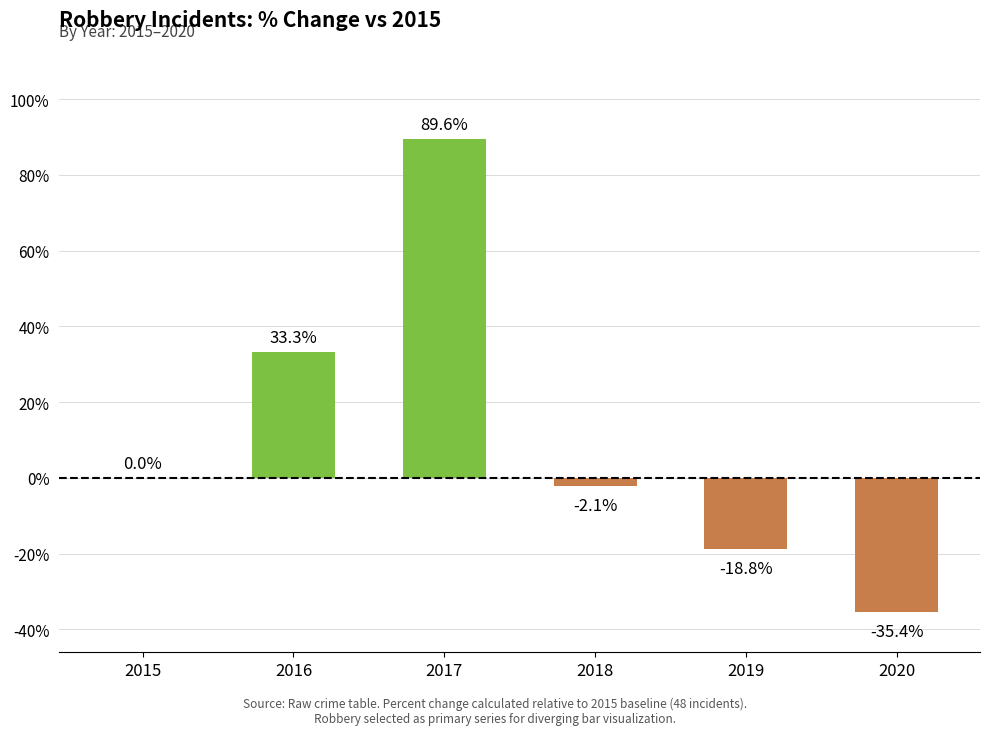

Is it true that the value at 2019 is -18.8?

True